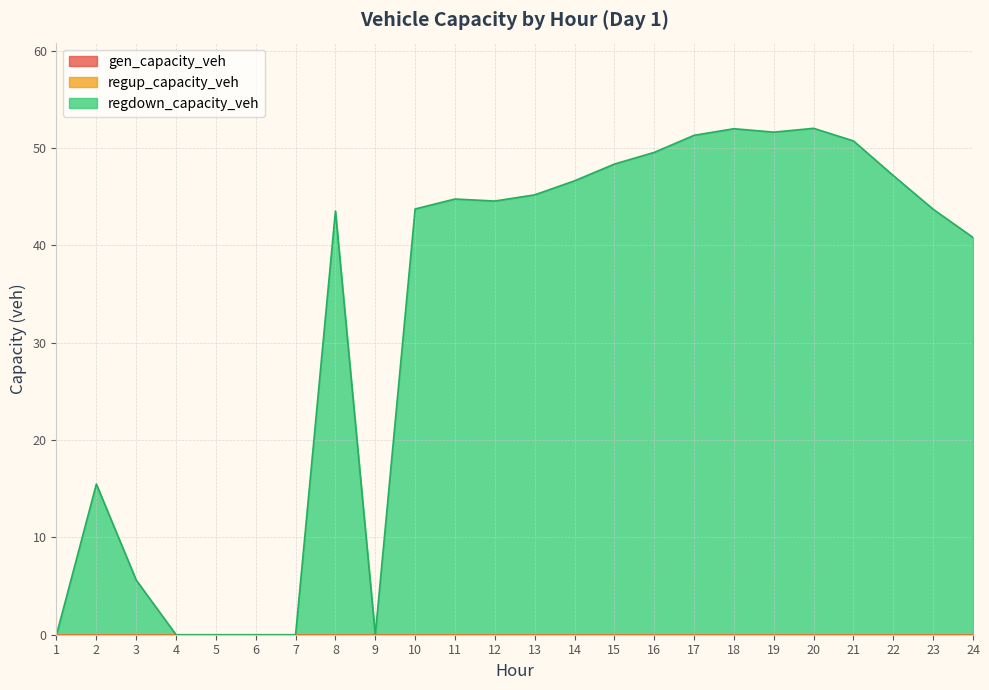

What are all the series names shown in the legend?

gen_capacity_veh, regup_capacity_veh, regdown_capacity_veh